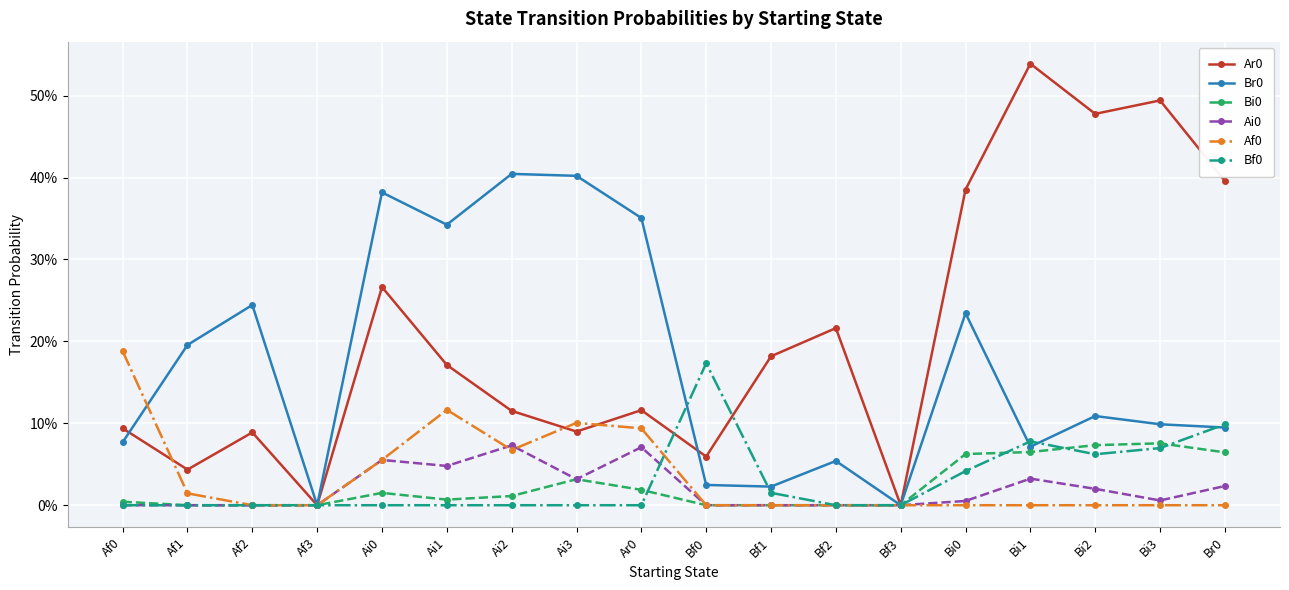

At Br0, list the series in order from smallest to largest.

Af0, Ai0, Bi0, Br0, Bf0, Ar0